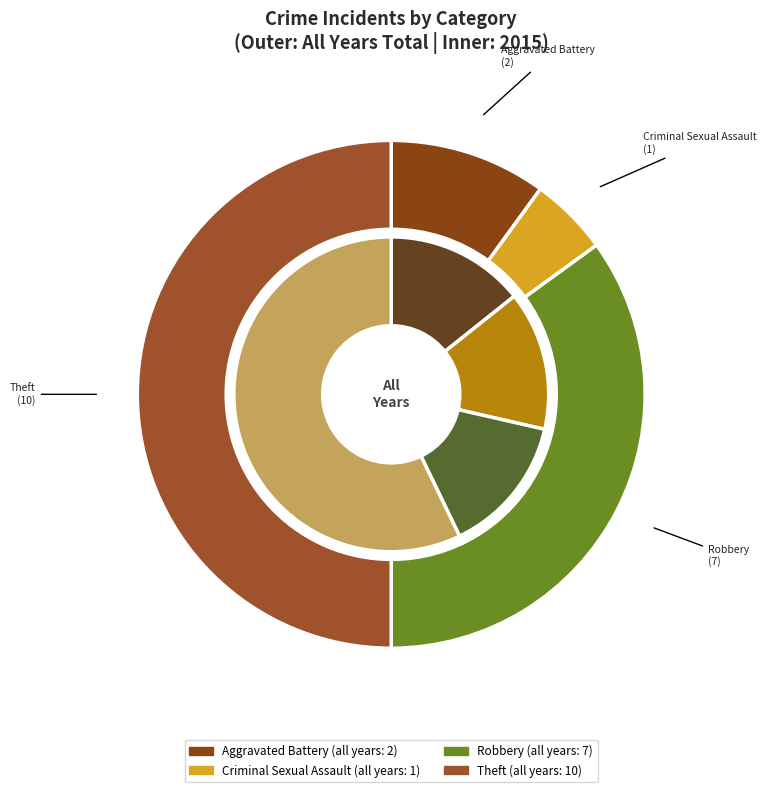

How many segments does this pie chart have?

4